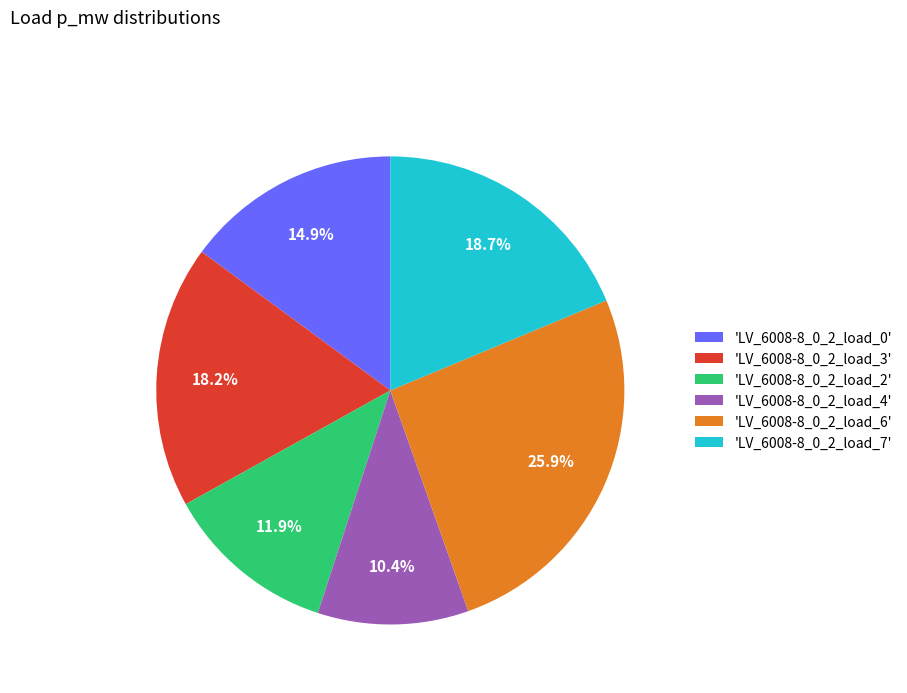

Is there a majority slice in this chart?

No